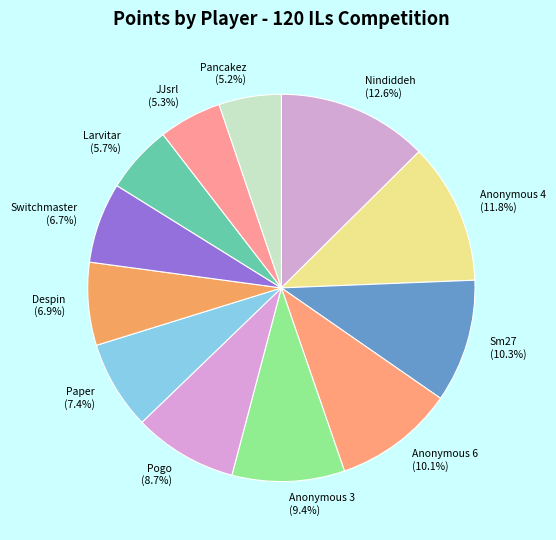

Which has a higher value, Paper (7.4%) or Pogo (8.7%)?

Pogo (8.7%)